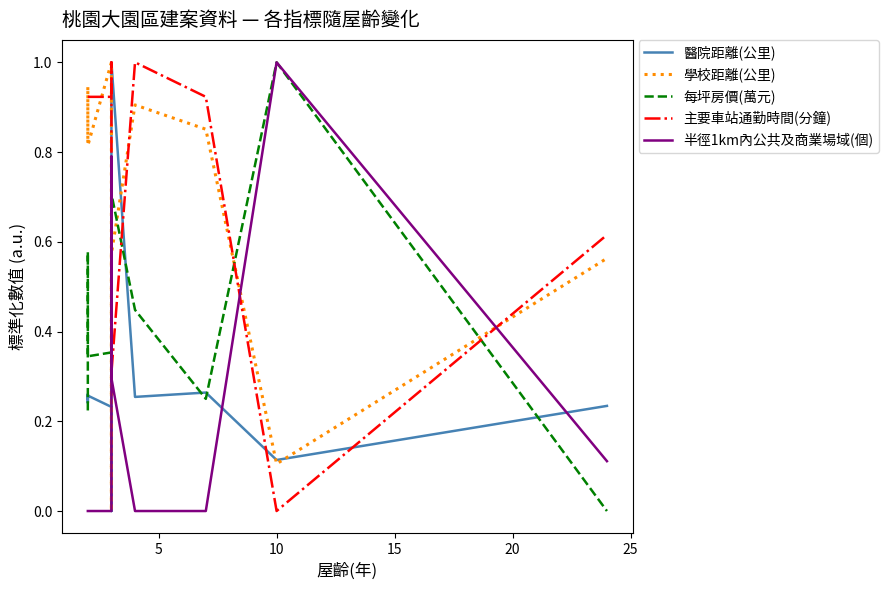

At how many categories does at least one series exceed 0?

11